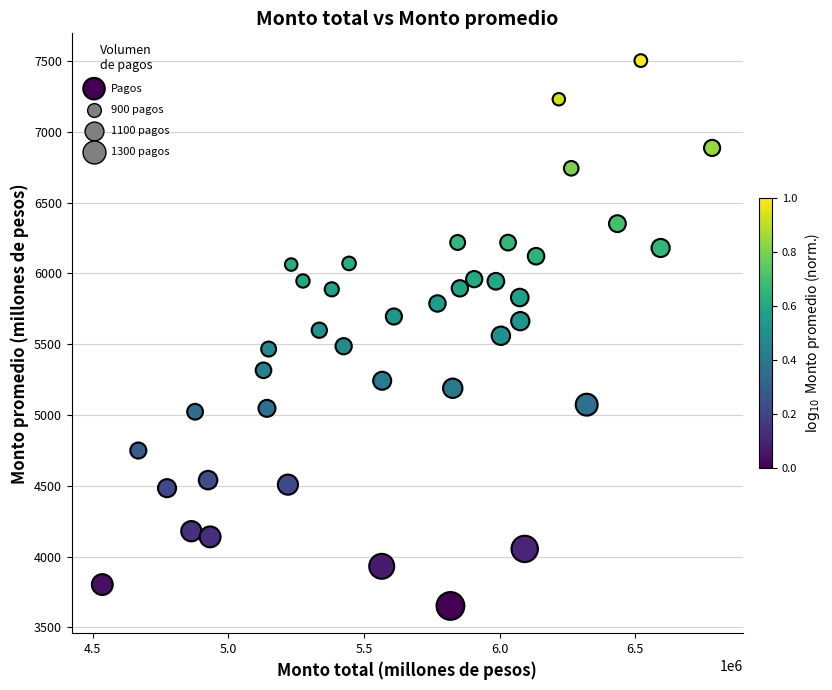

What is the range of X values (max minus min)?

2247636